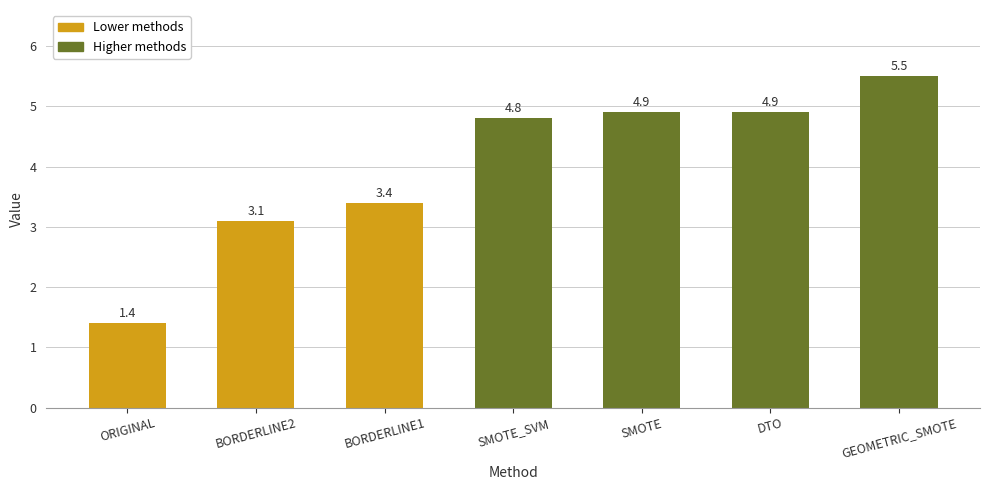

What is the minimum value shown in the chart?

1.4